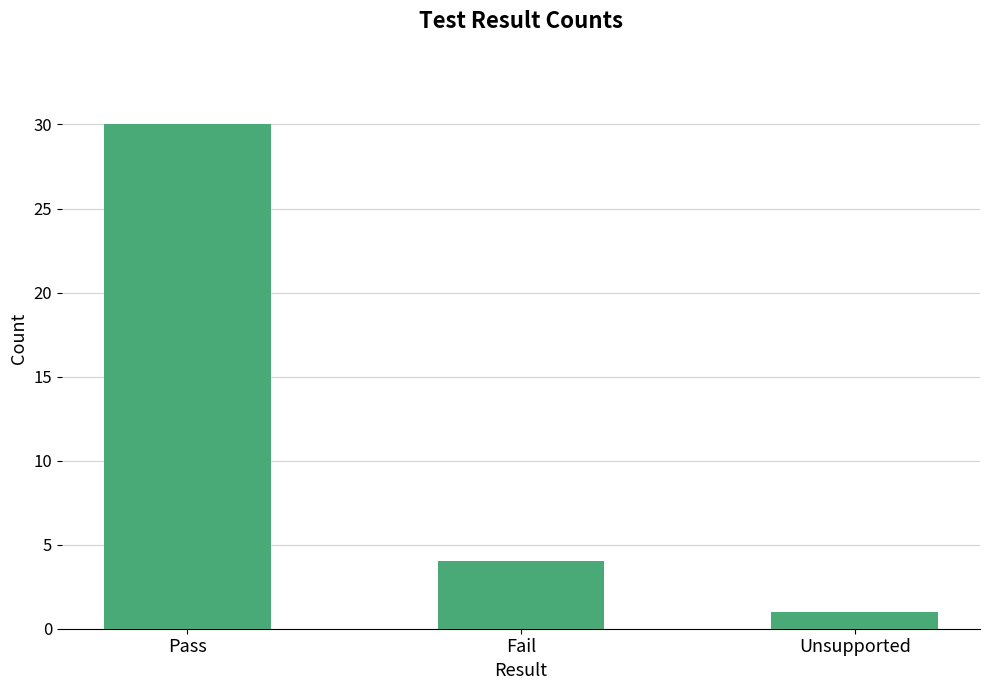

Reading left to right, what are all the values shown in this chart?

Pass=30	Fail=4	Unsupported=1